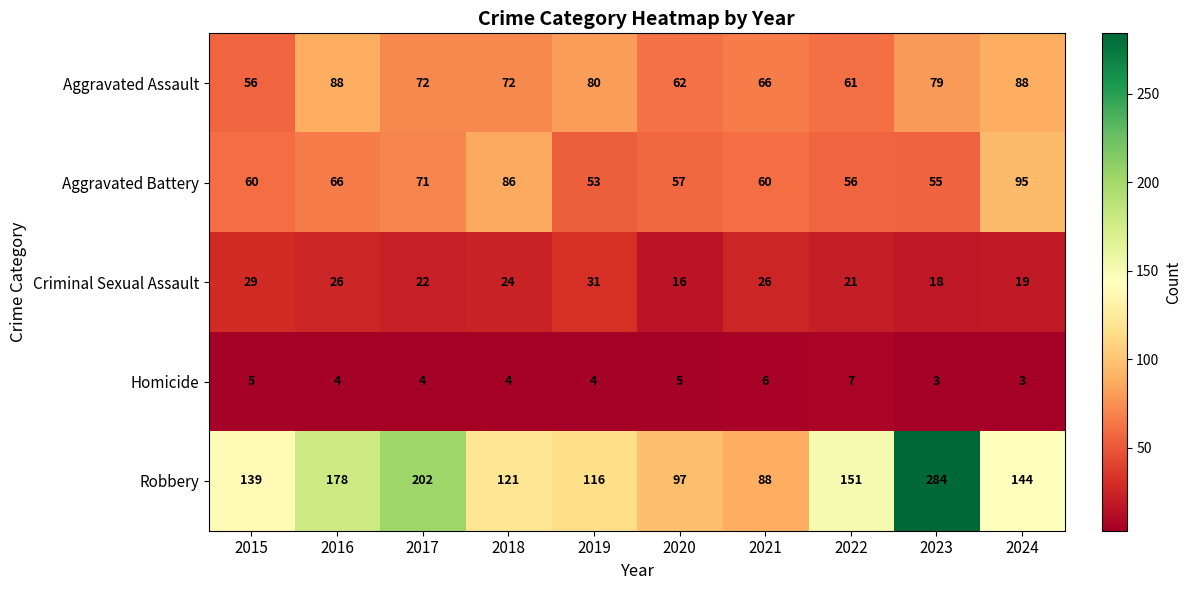

List the series in order of their peak value, highest first.

Robbery, Aggravated Battery, Aggravated Assault, Criminal Sexual Assault, Homicide